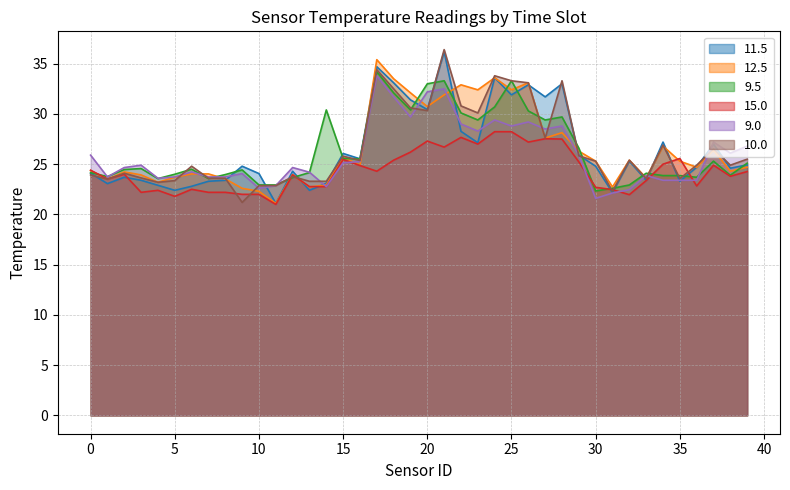

What is the sum of the 12.5 values at 11 and 3?

45.0